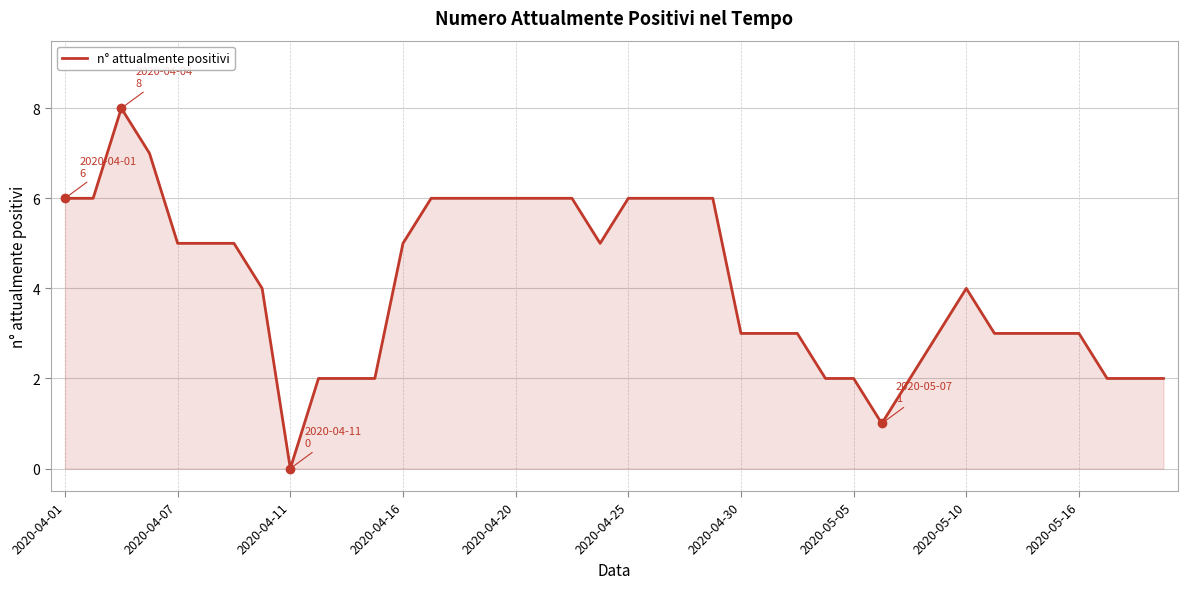

What is the difference between the maximum and minimum values?

8